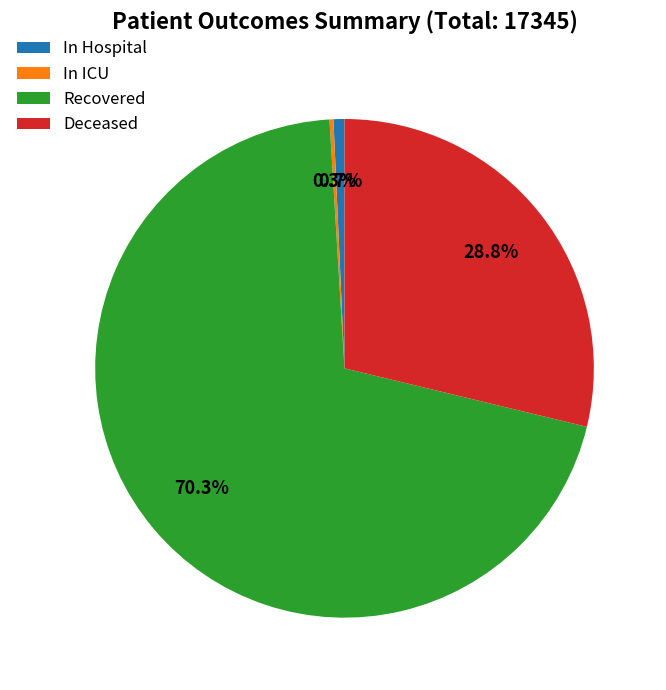

Which category has the biggest portion of the pie?

Recovered